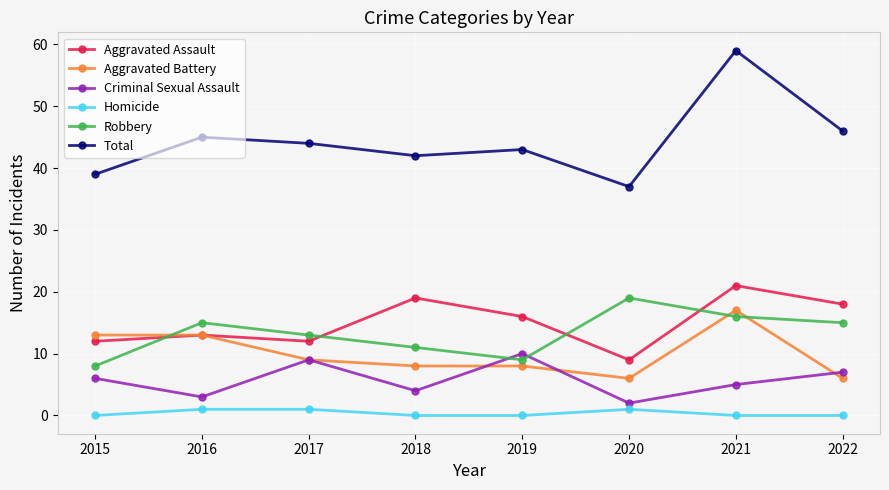

Reading left to right, list all the values displayed in this chart.

Aggravated Assault: 2015=12	2016=13	2017=12	2018=19	2019=16	2020=9	2021=21	2022=18
Aggravated Battery: 2015=13	2016=13	2017=9	2018=8	2019=8	2020=6	2021=17	2022=6
Criminal Sexual Assault: 2015=6	2016=3	2017=9	2018=4	2019=10	2020=2	2021=5	2022=7
Homicide: 2015=0	2016=1	2017=1	2018=0	2019=0	2020=1	2021=0	2022=0
Robbery: 2015=8	2016=15	2017=13	2018=11	2019=9	2020=19	2021=16	2022=15
Total: 2015=39	2016=45	2017=44	2018=42	2019=43	2020=37	2021=59	2022=46